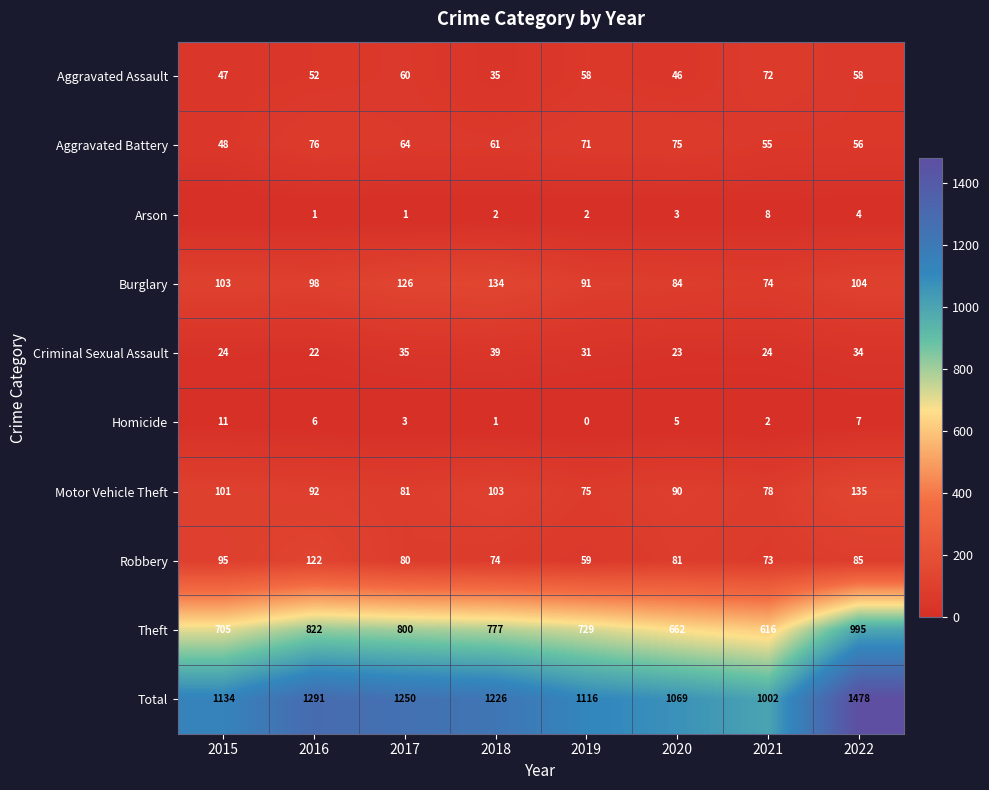

What is the difference between the highest and lowest values at 2017?

1249